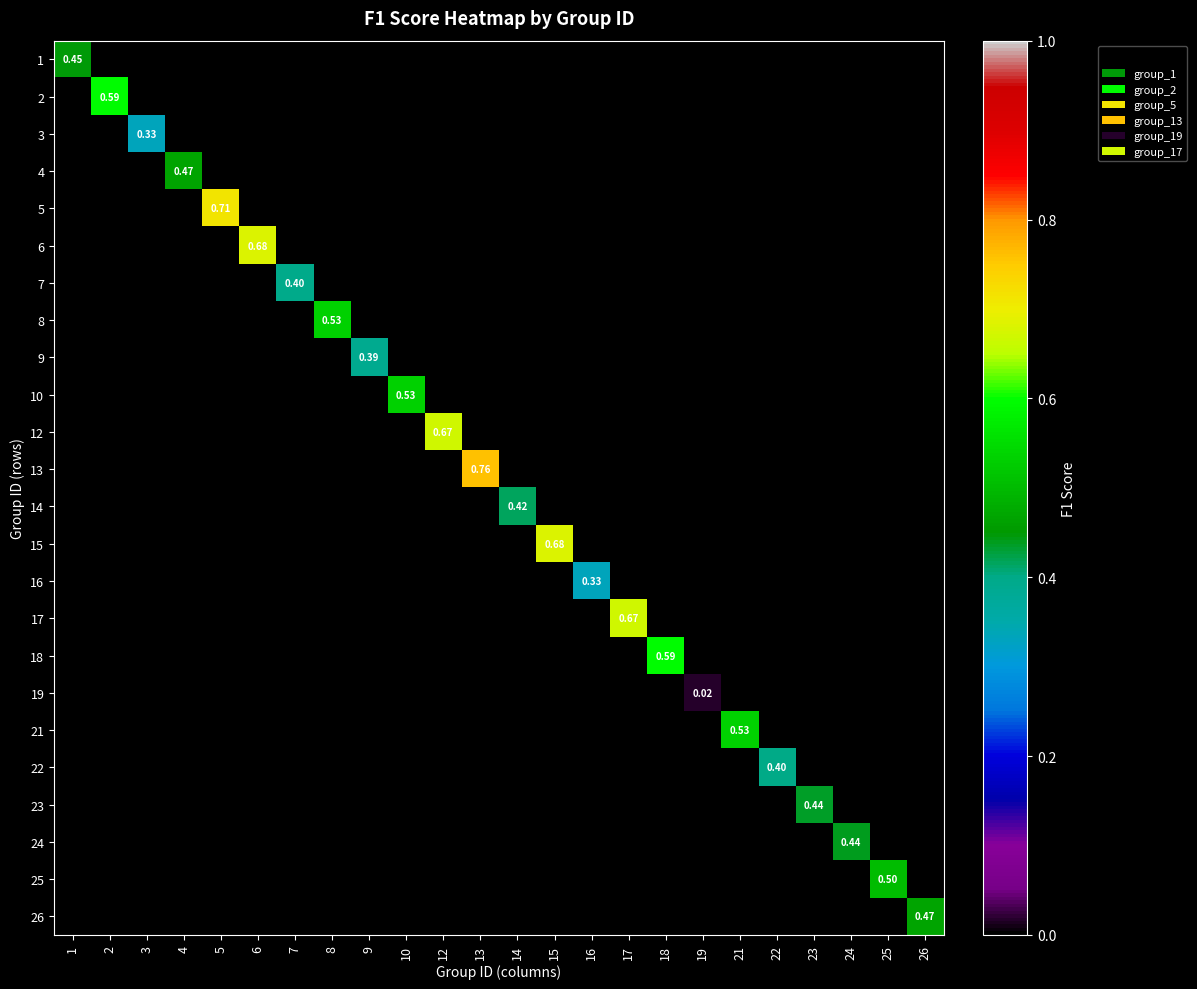

List the series in order of their peak value, highest first.

13, 5, 6, 15, 12, 17, 2, 18, 8, 10, 21, 25, 4, 26, 1, 24, 23, 14, 22, 7, 9, 3, 16, 19